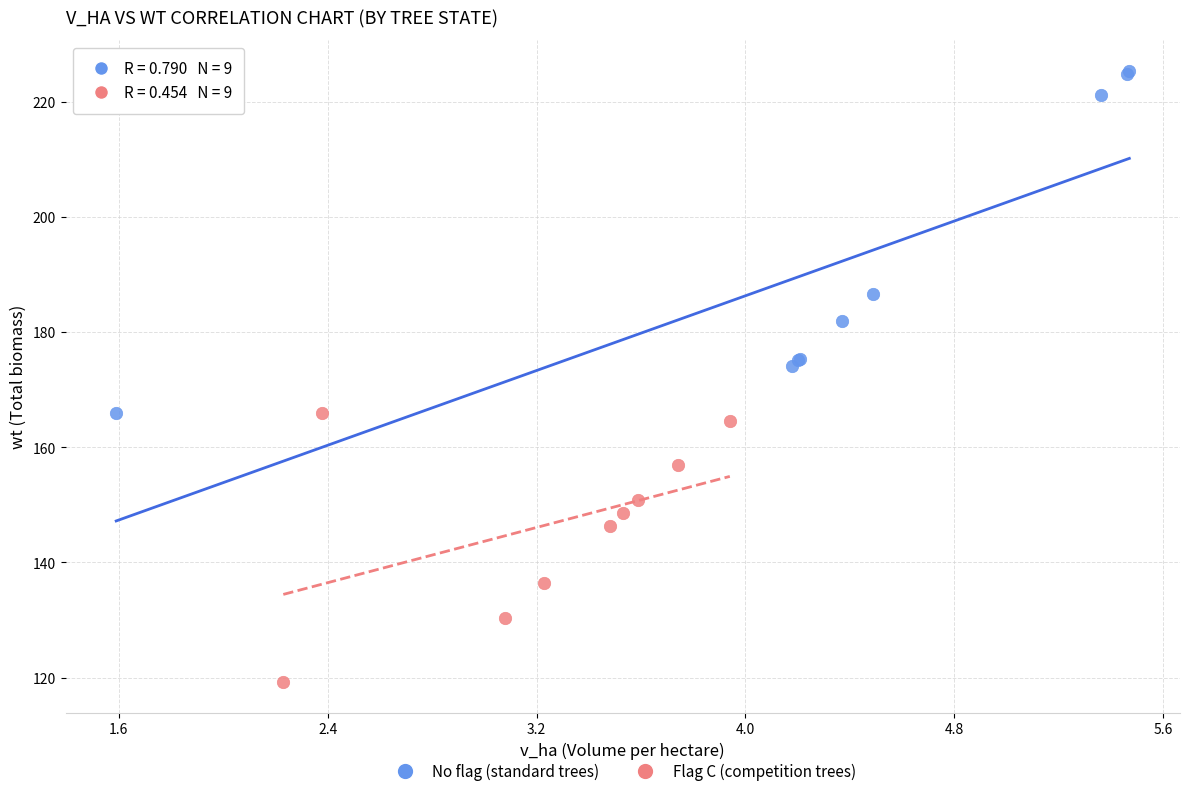

Which series has the largest Y range (max minus min)?

No flag (standard trees)